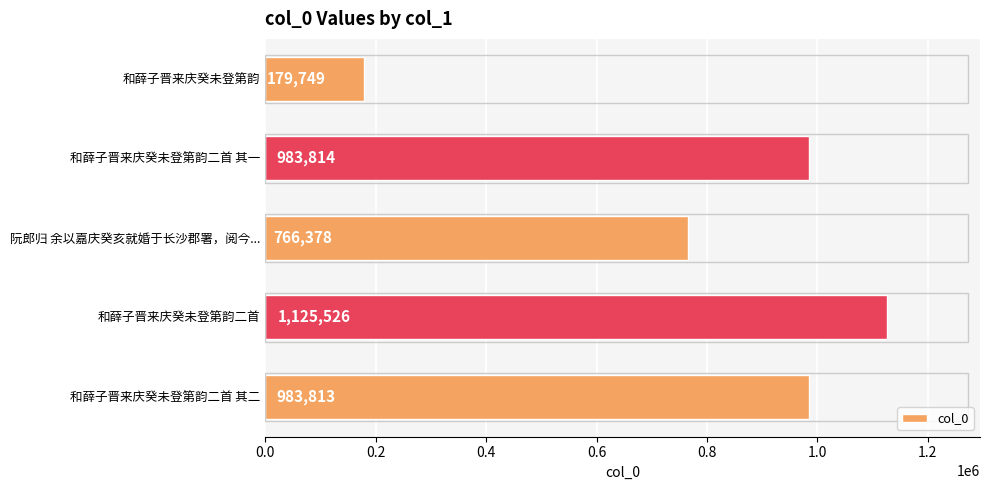

Does the chart contain stacked bars?

No